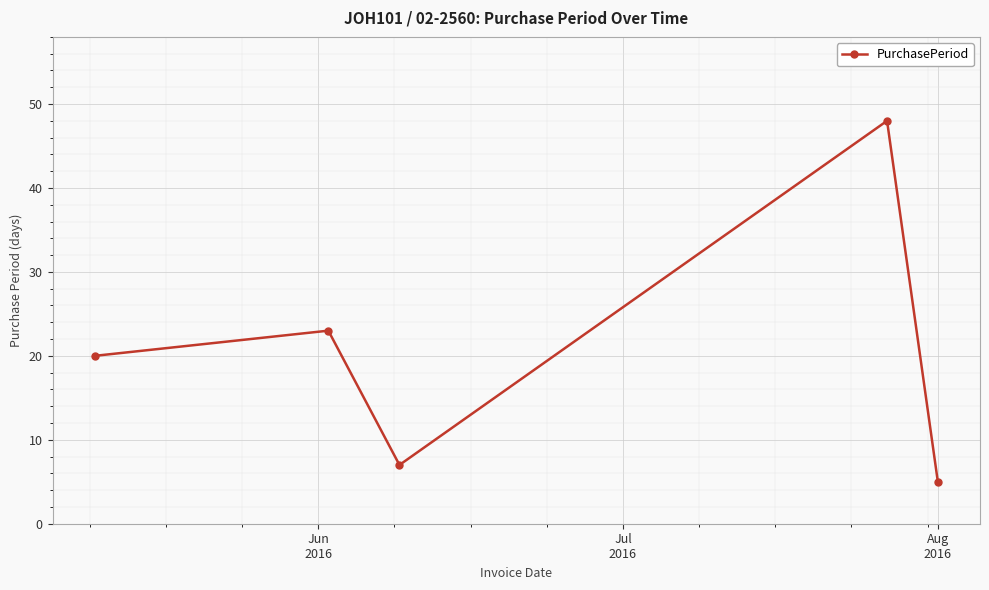

What is the difference between the second highest and minimum values?

18